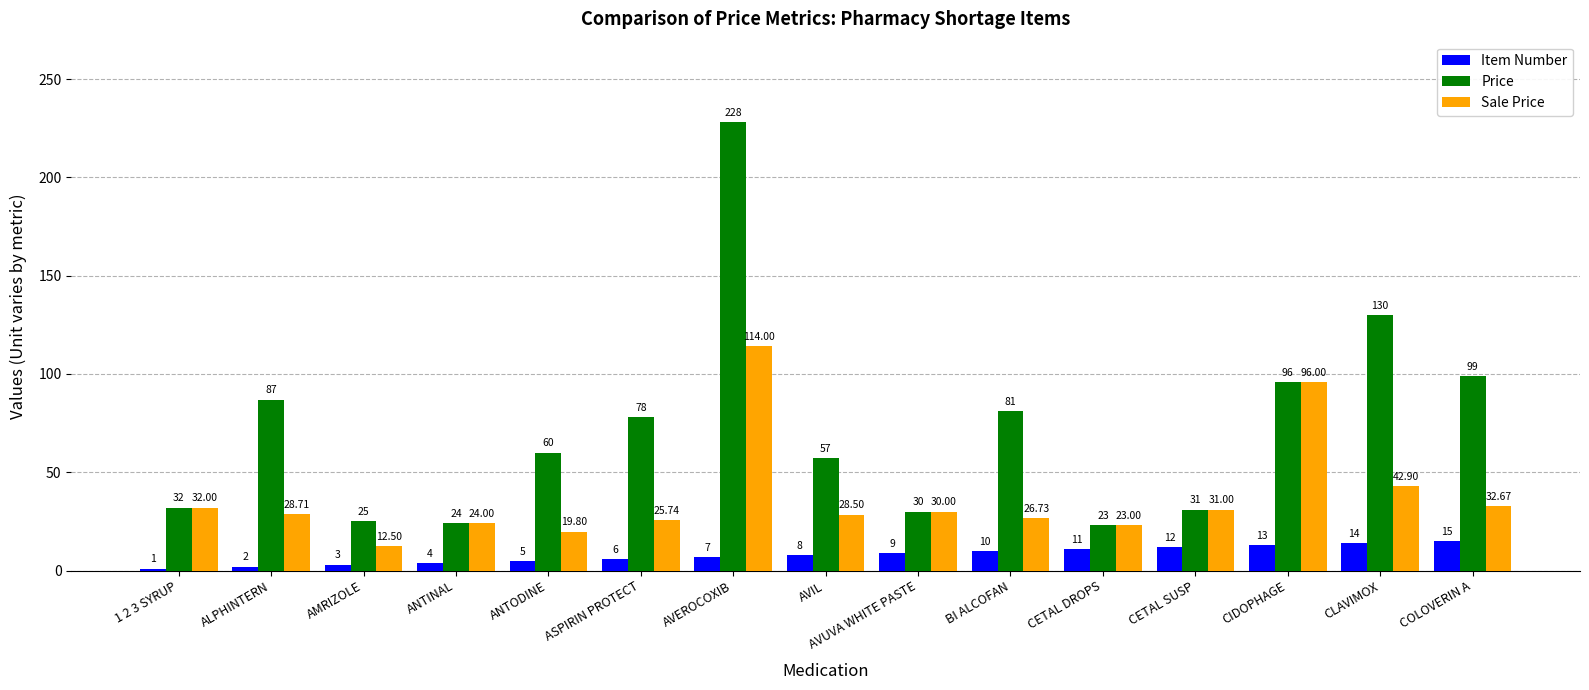

Where is Sale Price nearest to the value 63?

CLAVIMOX